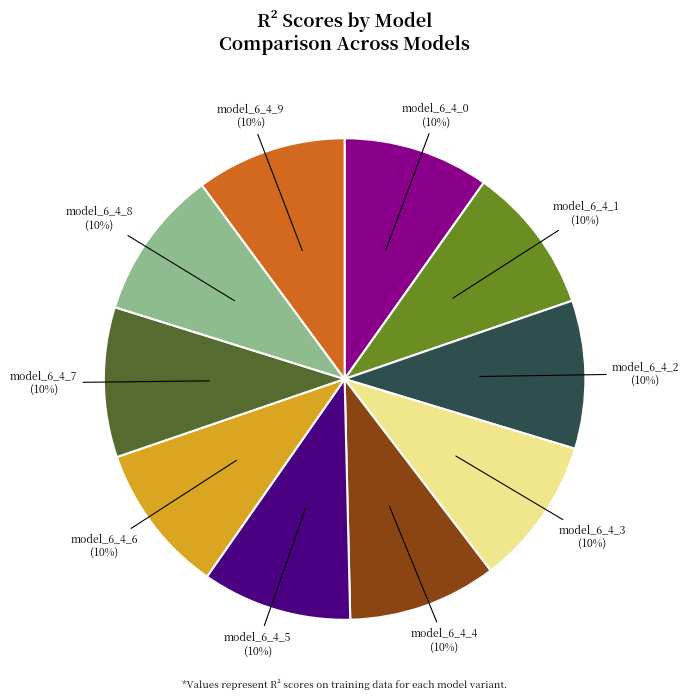

To the nearest percent, what is the average slice percentage?

10%